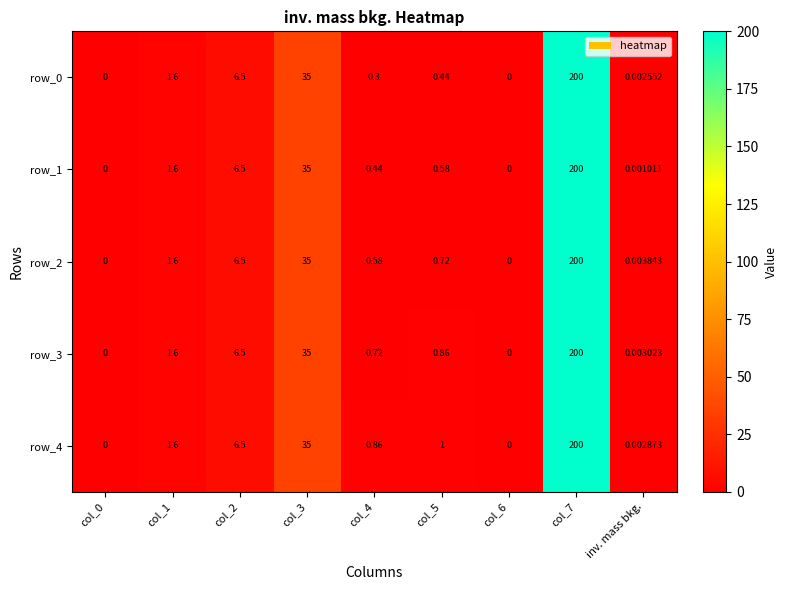

Is the value of row_3 at col_6 greater than the value of row_4 at inv. mass bkg.?

No